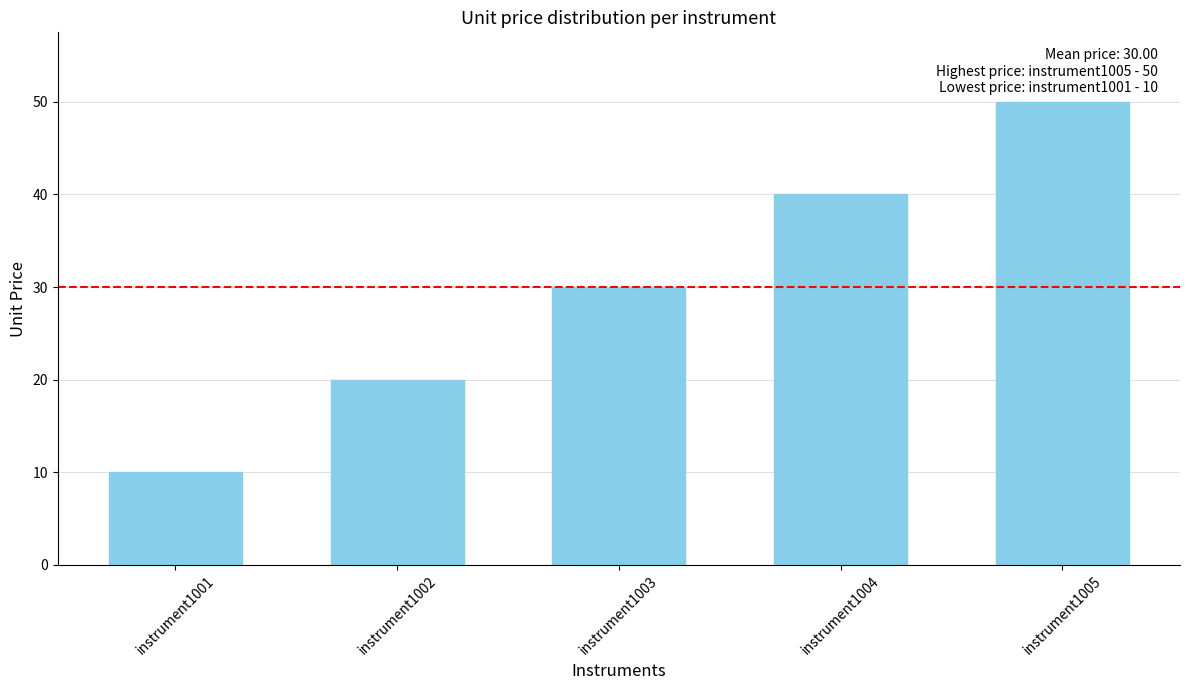

Are the bars horizontal?

No